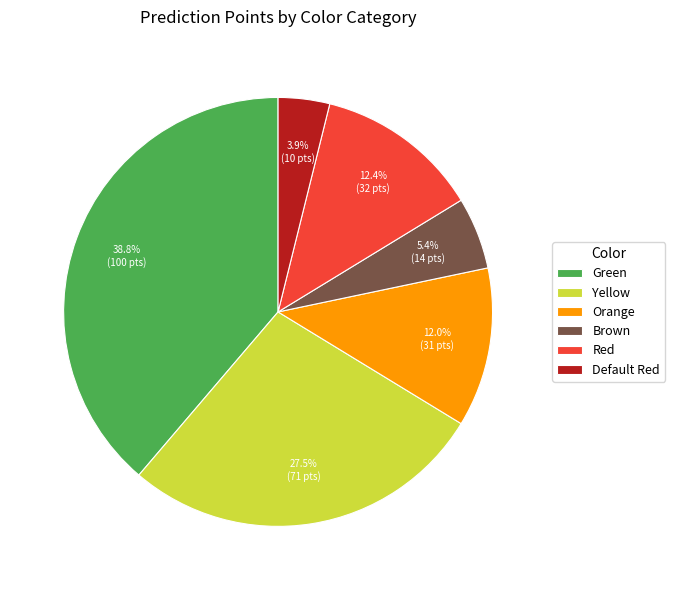

Is there any slice that represents more than half of the pie?

No